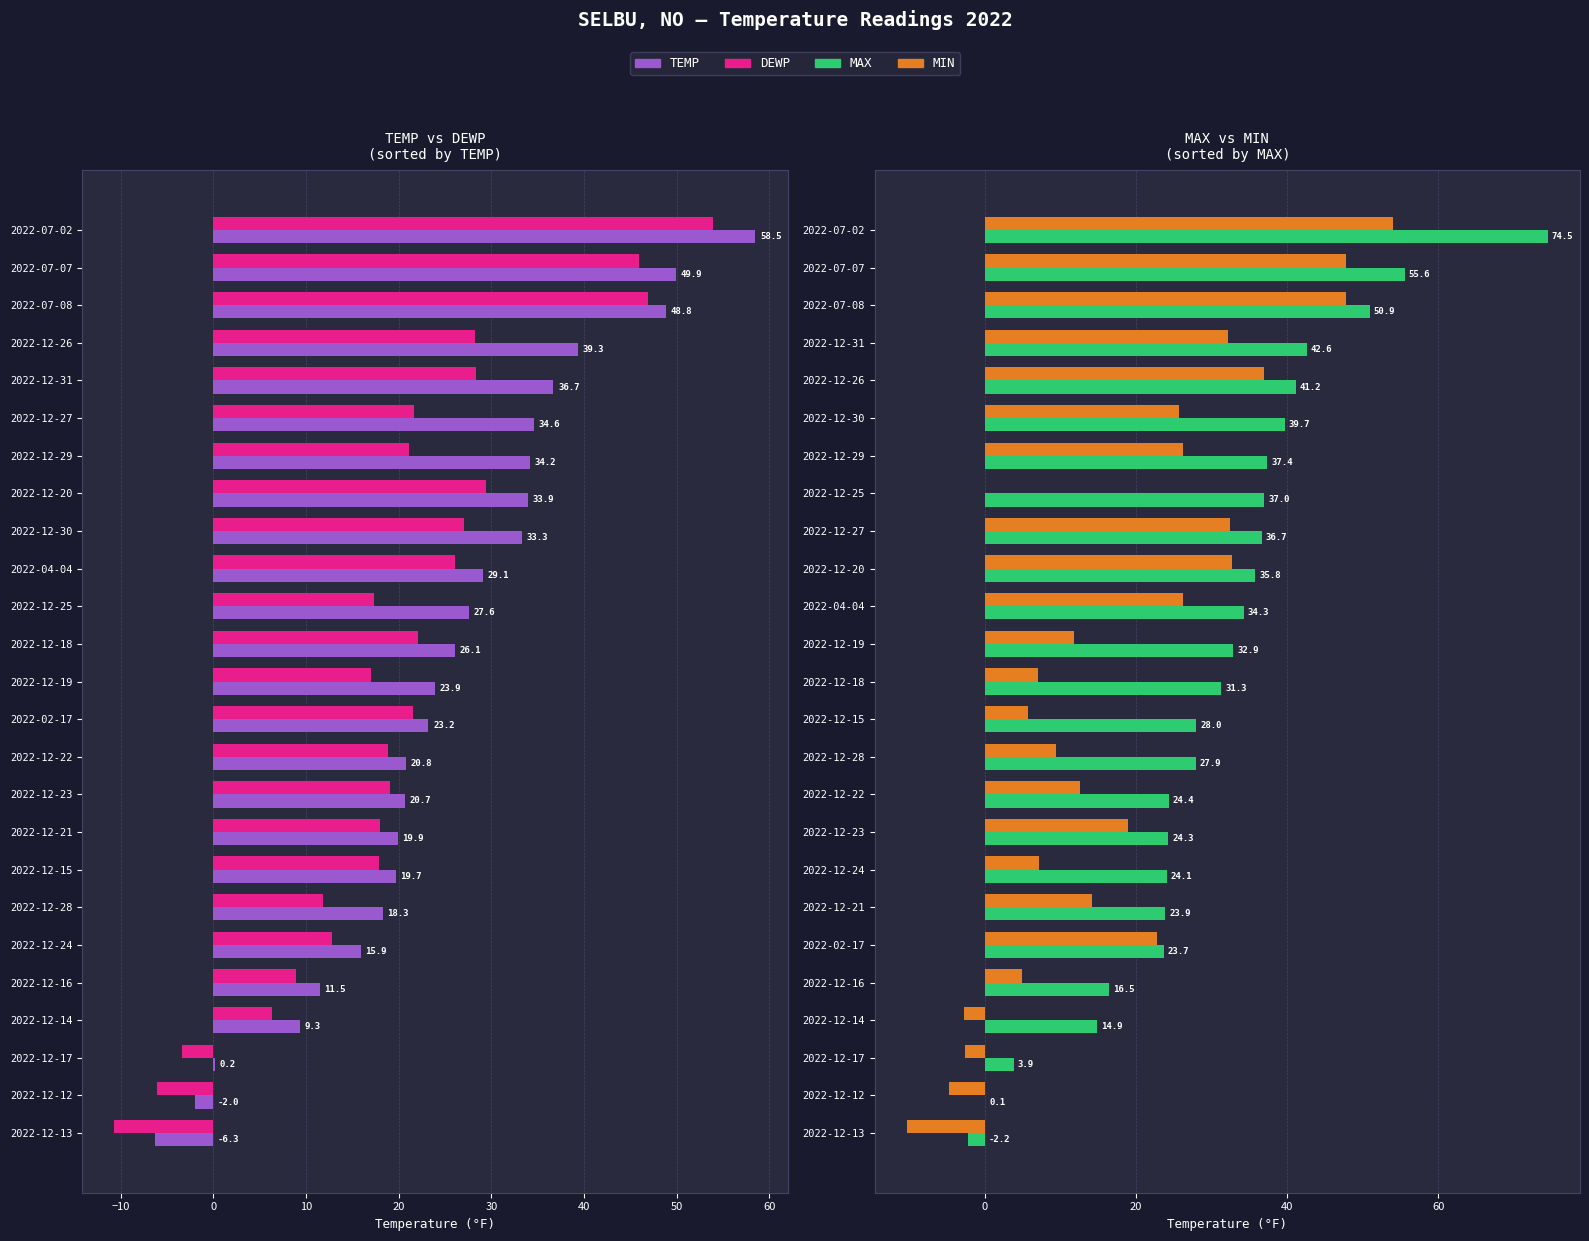

What is the difference between the maximum and minimum values in the MIN series?

64.3